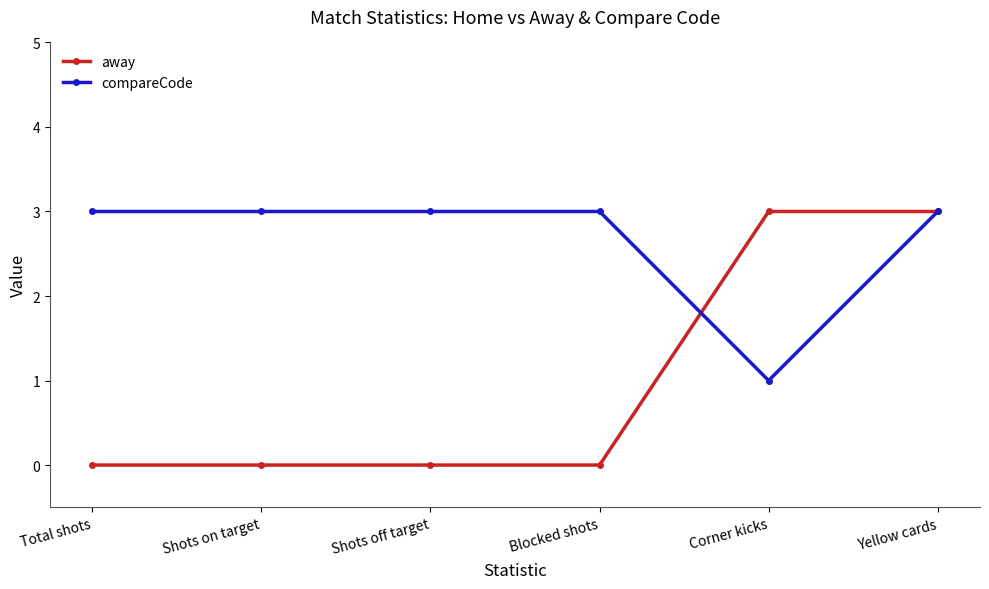

Rank the series by their average value, from highest to lowest.

compareCode, away